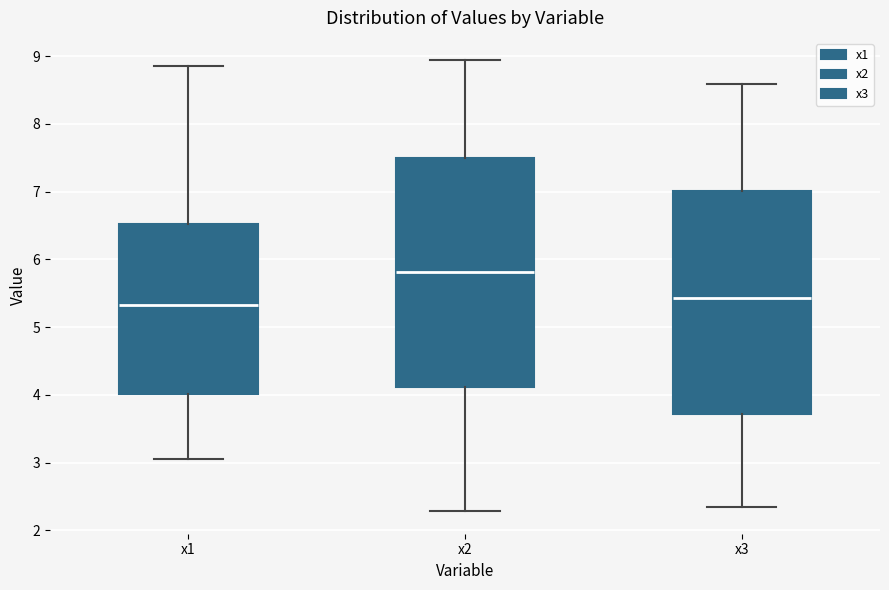

Where is the lower edge of the box for x2 on the y-axis? The values are not printed on the chart, so give them approximately, as read against the axis.

4.1